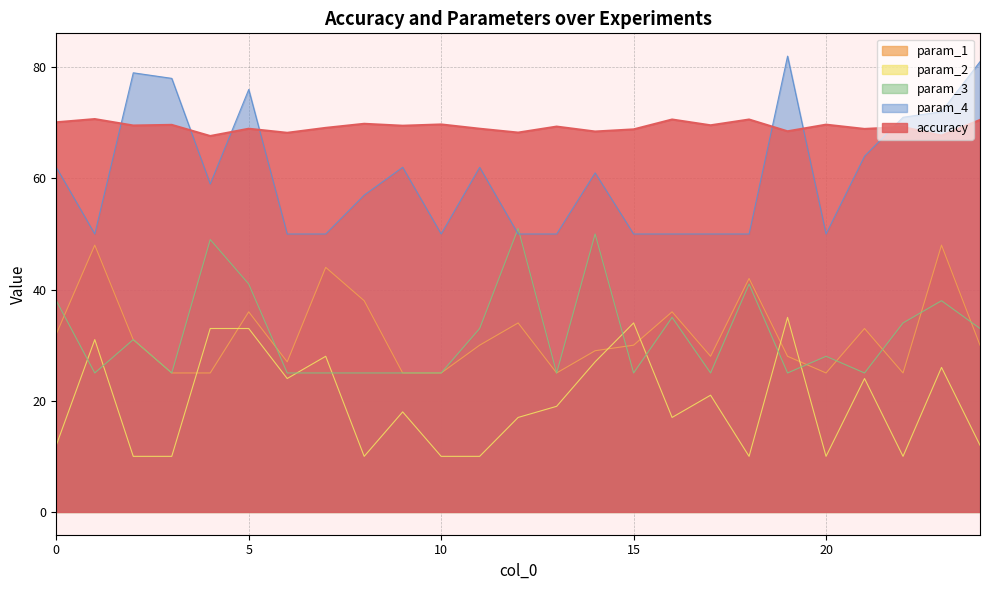

What is the average value of the accuracy series?

69.3